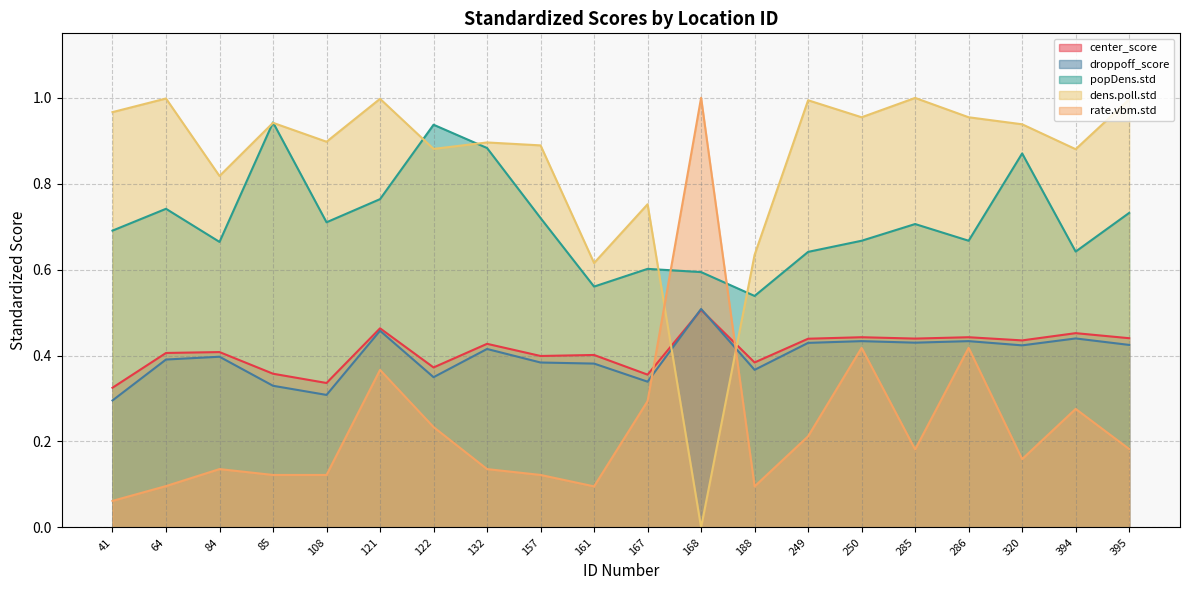

How many data points does each series have?

20